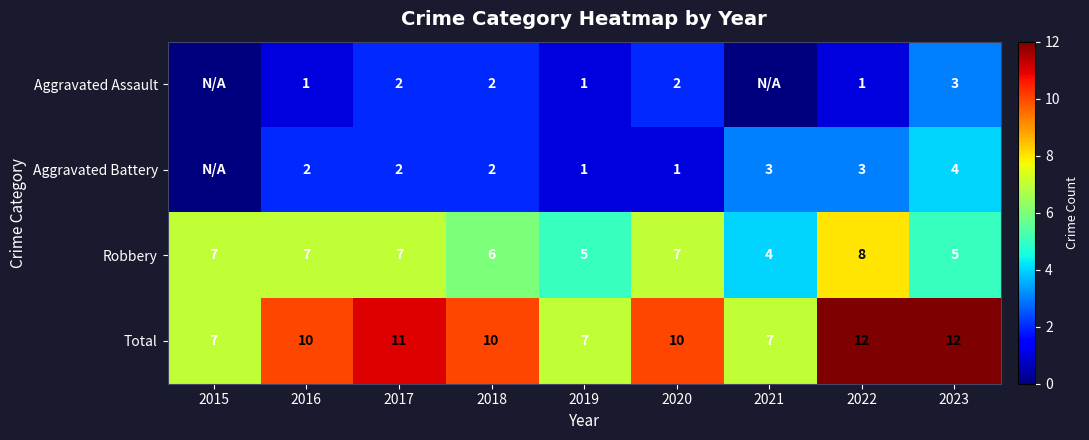

What is the difference between the highest and lowest values at 2020?

9